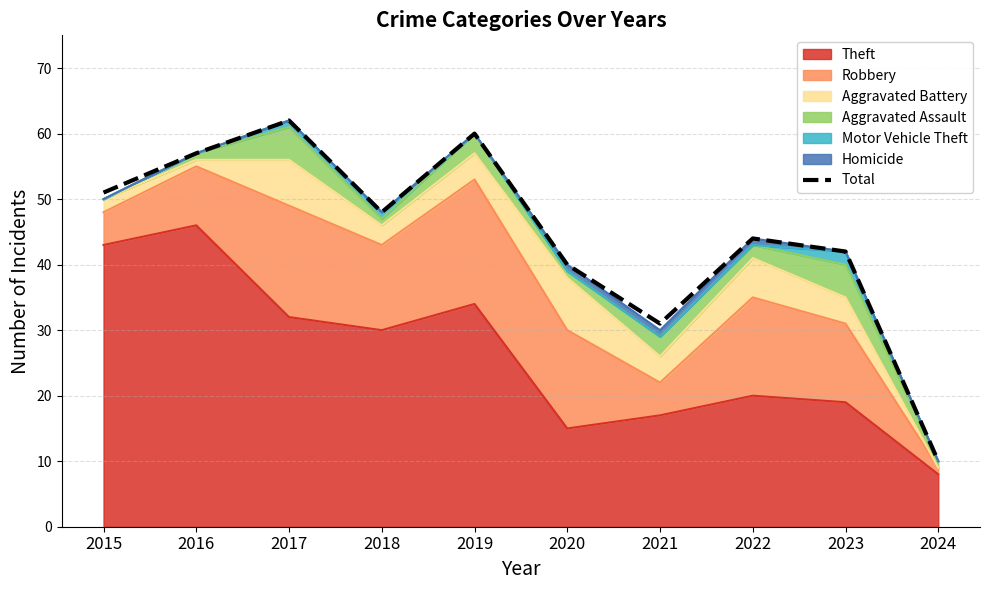

What is the value of the 3rd point from the left?

62